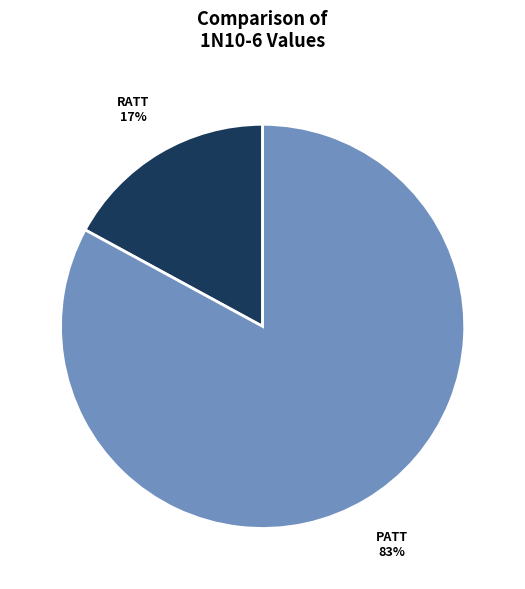

To the nearest percent, what is the difference between the largest and smallest slice percentages?

66%